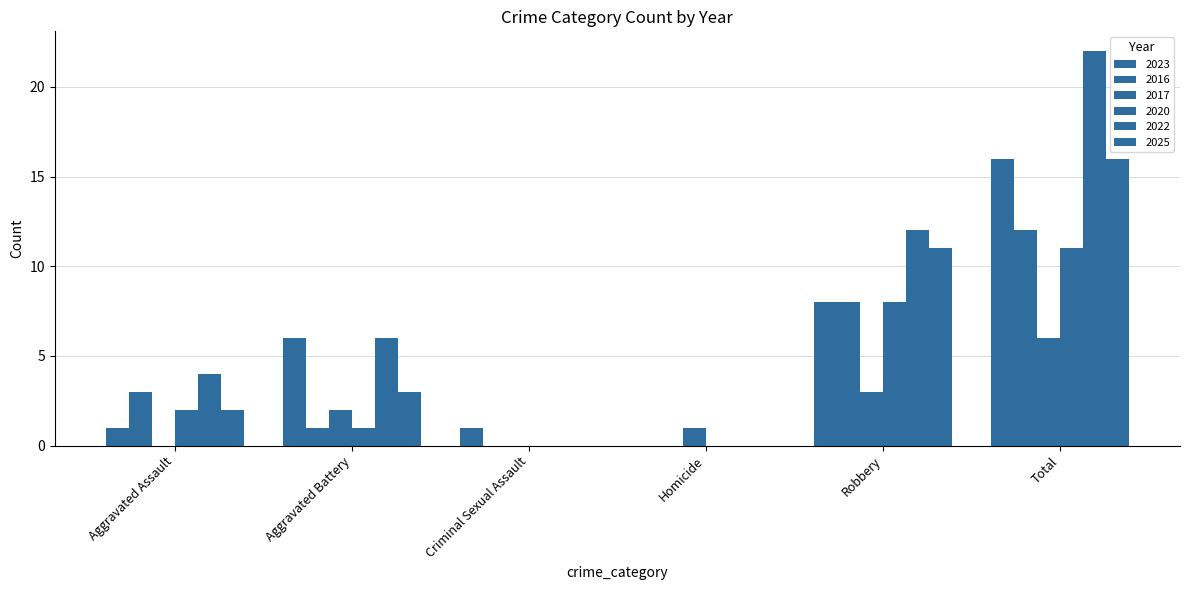

What is the value of the 2025 bar at the 5th from the left?

11